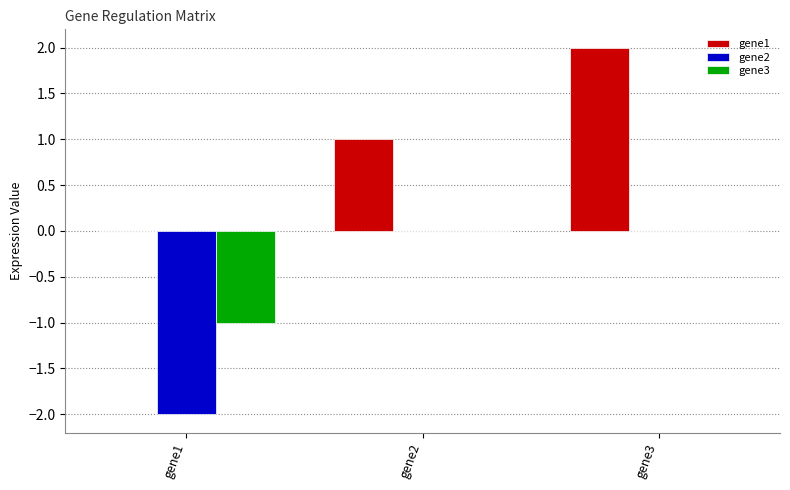

Reading left to right, what are all the values shown in this chart?

gene1: gene1=0	gene2=1	gene3=2
gene2: gene1=-2	gene2=0	gene3=0
gene3: gene1=-1	gene2=0	gene3=0